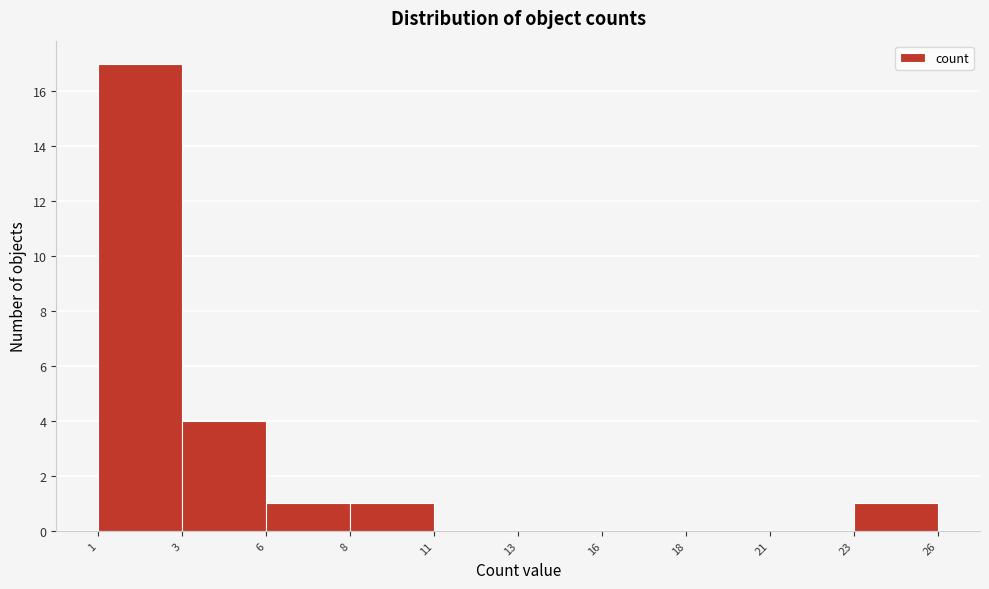

Reading right to left, transcribe all the data shown in this chart.

23=1	21=0	18=0	16=0	13=0	11=0	8=1	6=1	3=4	1=17